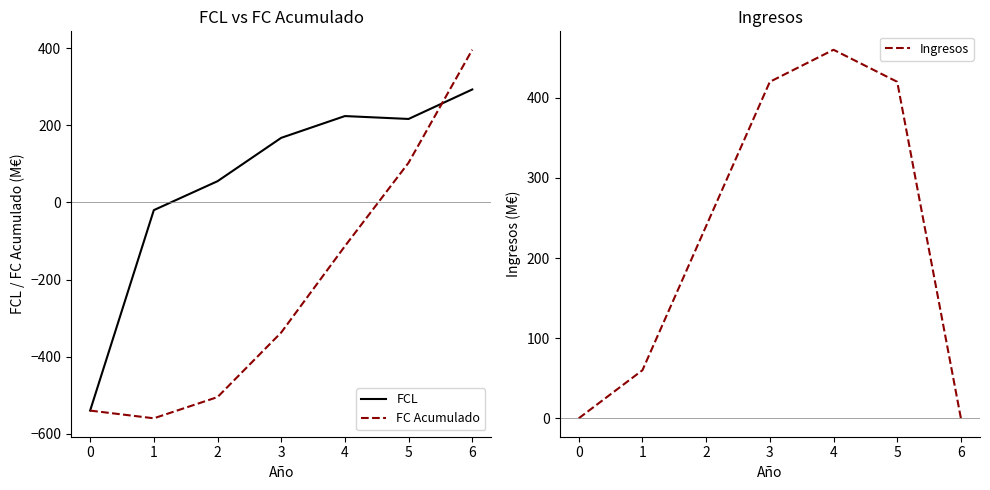

Is it true that FCL equals 296.8 at 2?

False